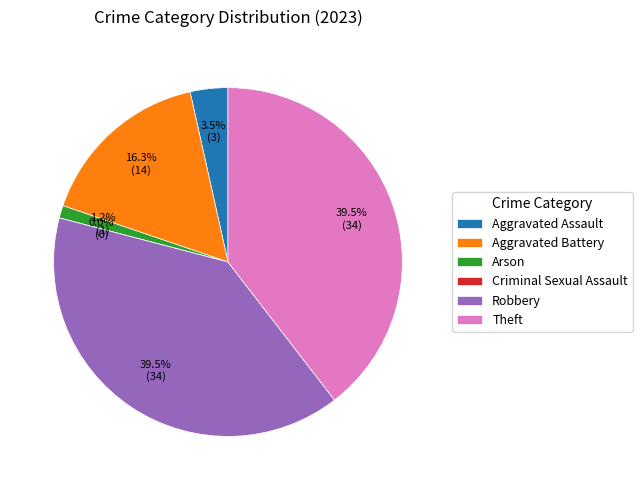

What percentage is NOT represented by Robbery?

60.5%